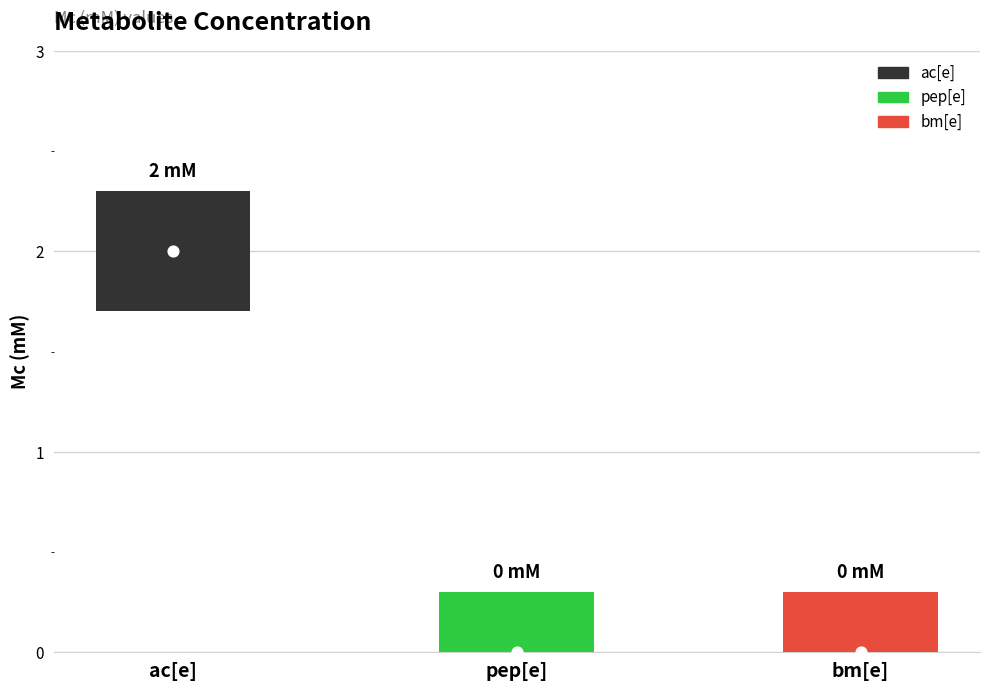

What is the change in value from ac[e] to bm[e]?

-2